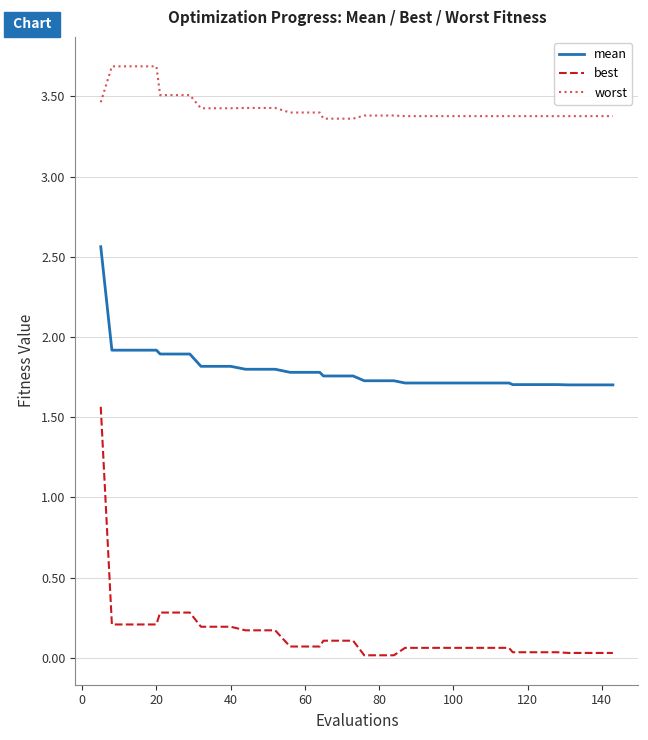

Which series has the largest total across all categories?

worst